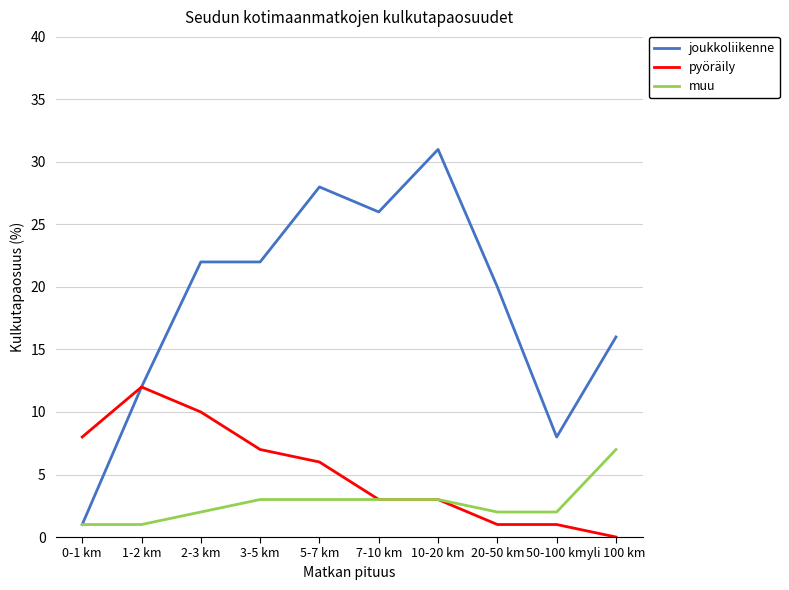

Which series has the widest spread of values?

joukkoliikenne